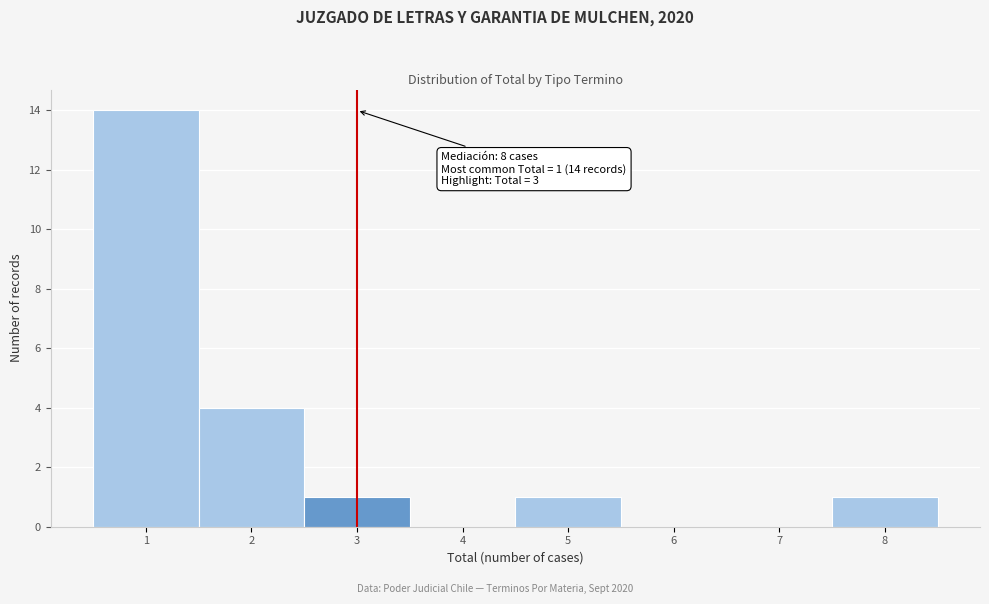

Over which range of the x-axis is the bar tallest?

0.5 to 1.5